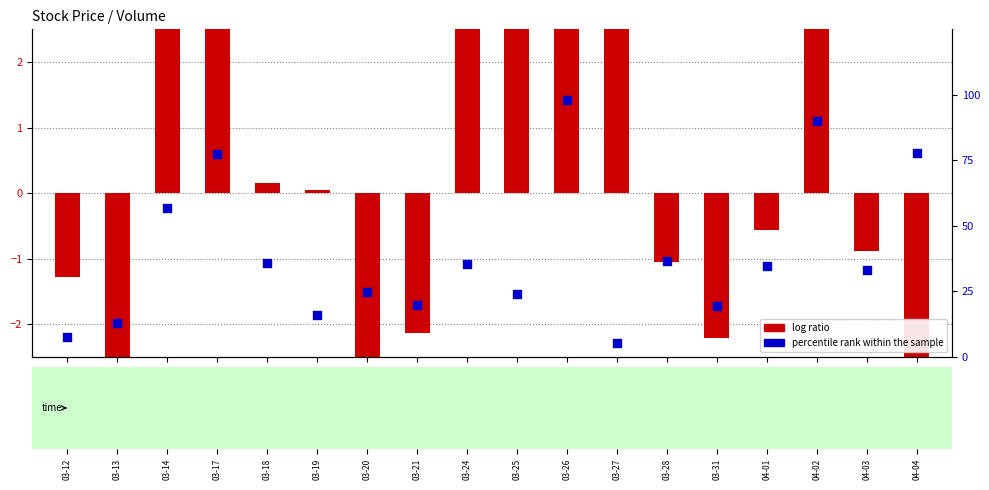

Which series reaches the maximum Y coordinate?

percentile rank within the sample